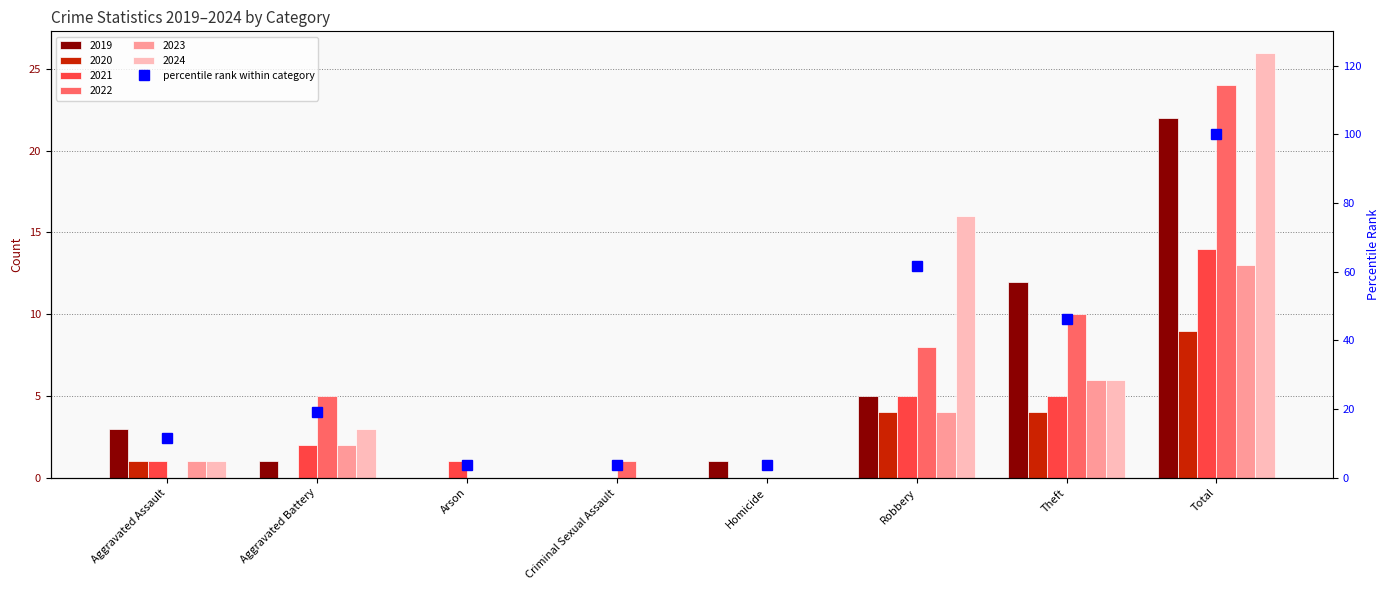

What is the label of the 1st bar from the left?

Aggravated Assault